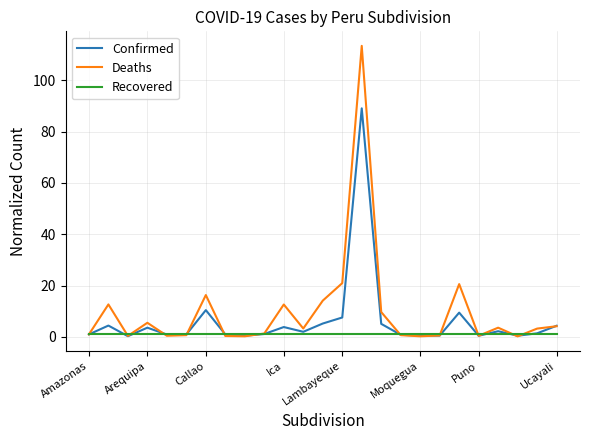

What is the greatest value displayed?

113.4